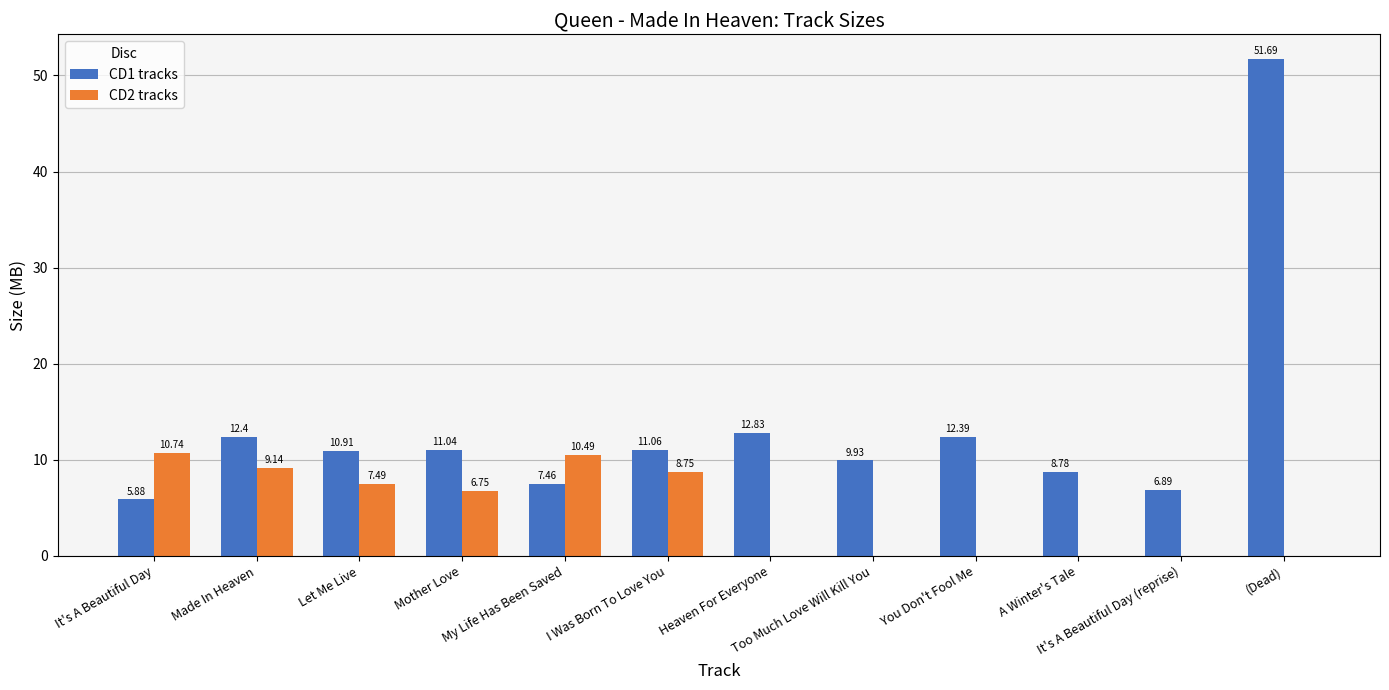

What is the sum of all CD2 tracks values?

53.4